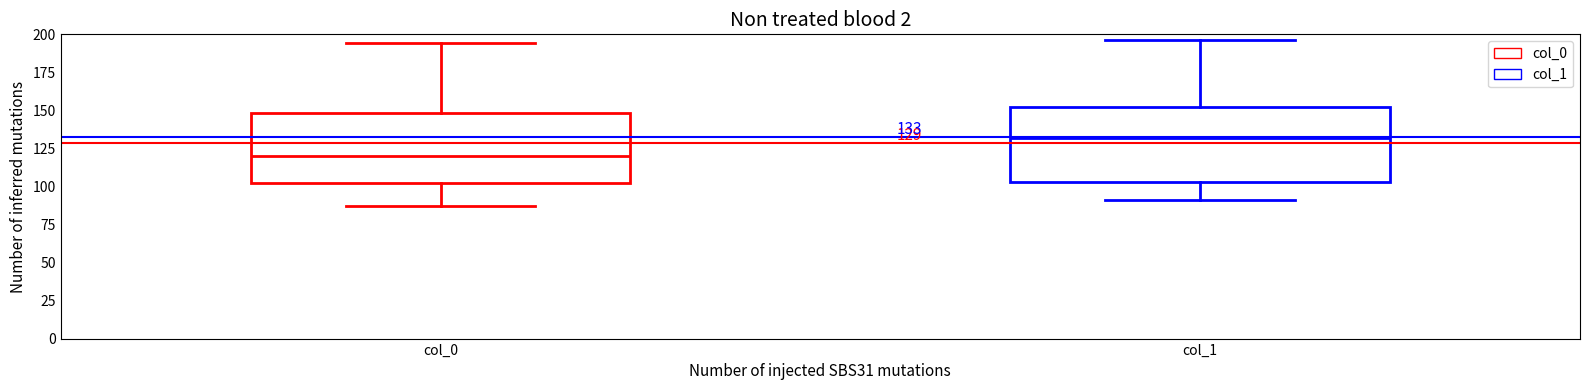

Which box has the highest median line?

col_1